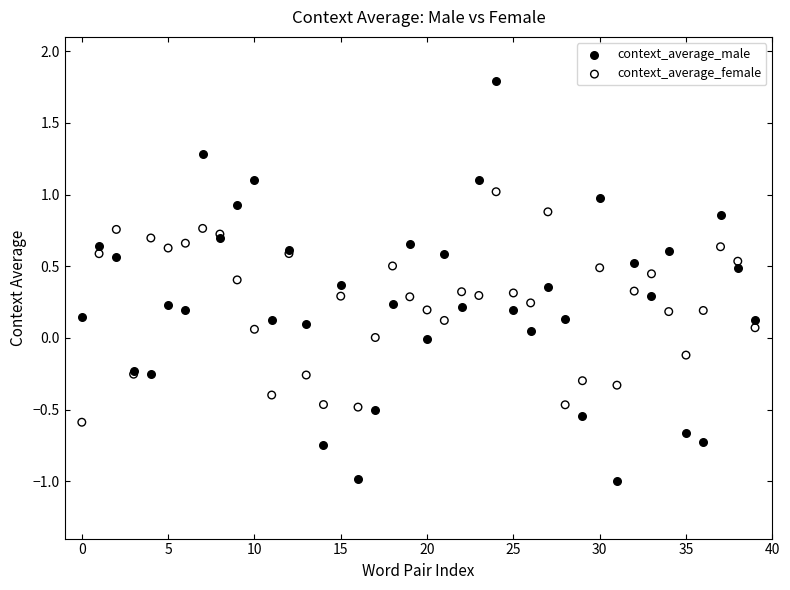

Which series contains the lowest Y value?

context_average_male